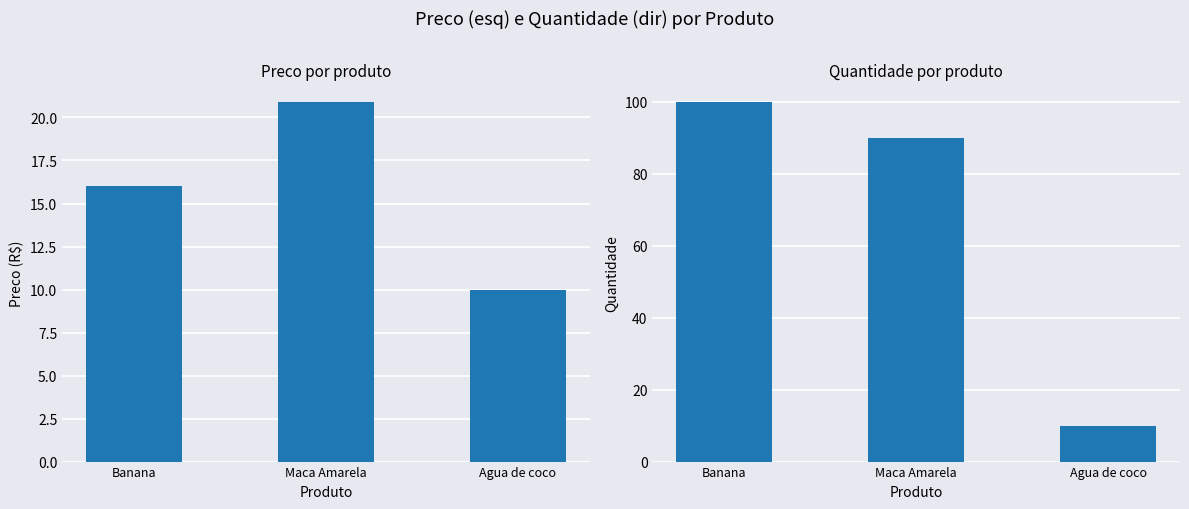

How many bars are there in total?

6